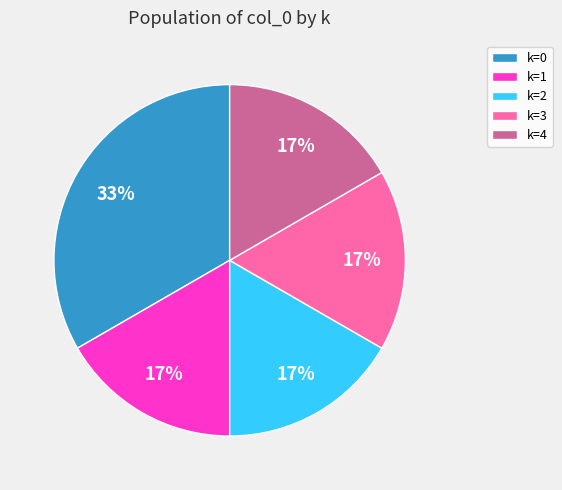

Approximately how many times larger is the value at k=4 compared to k=1?

1.0